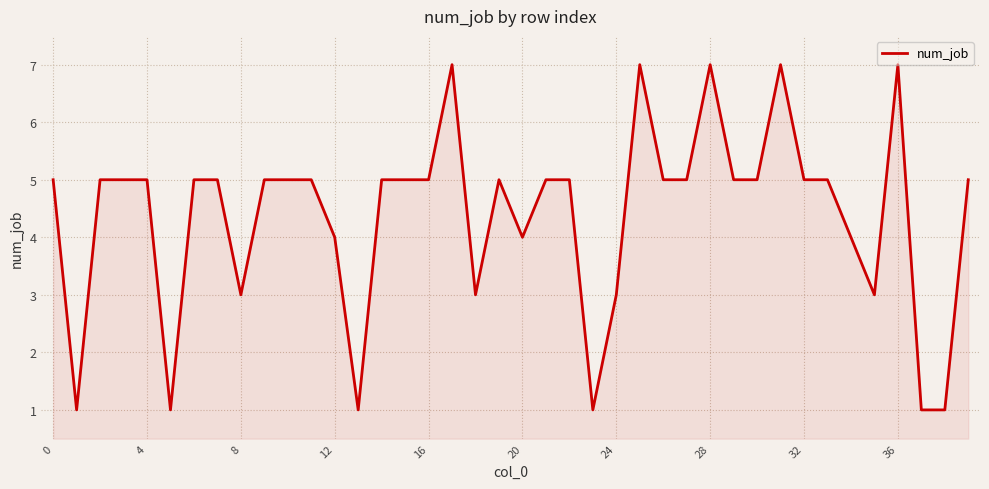

Reading right to left, transcribe all the data shown in this chart.

5	1	1	7	3	4	5	5	7	5	5	7	5	5	7	3	1	5	5	4	5	3	7	5	5	5	1	4	5	5	5	3	5	5	1	5	5	5	1	5